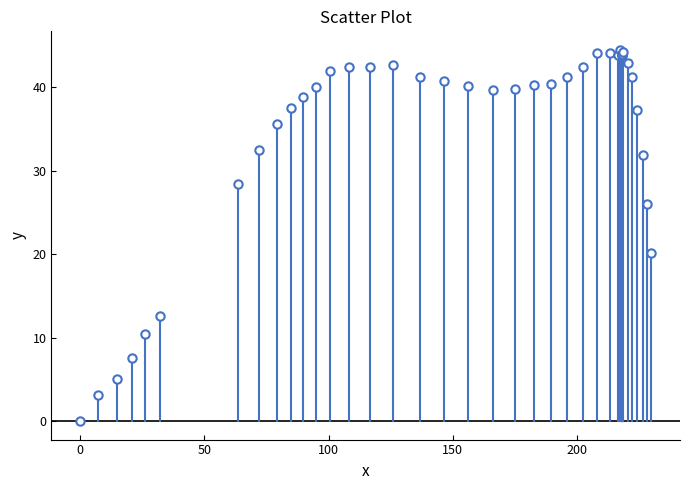

What Y value in the scatter plot is closest to 22?

20.1